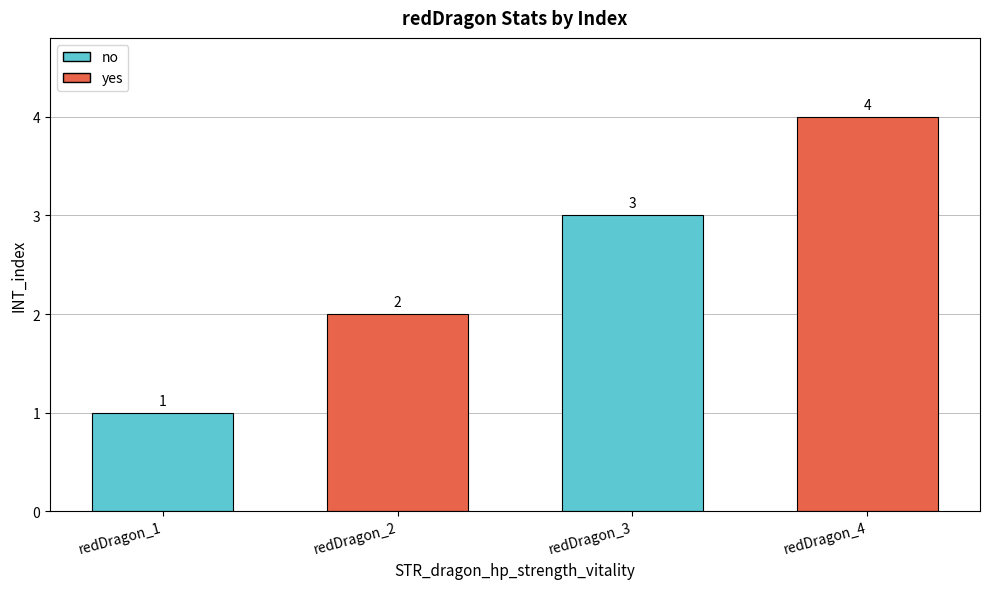

What is the value of the 3rd bar from the left?

3